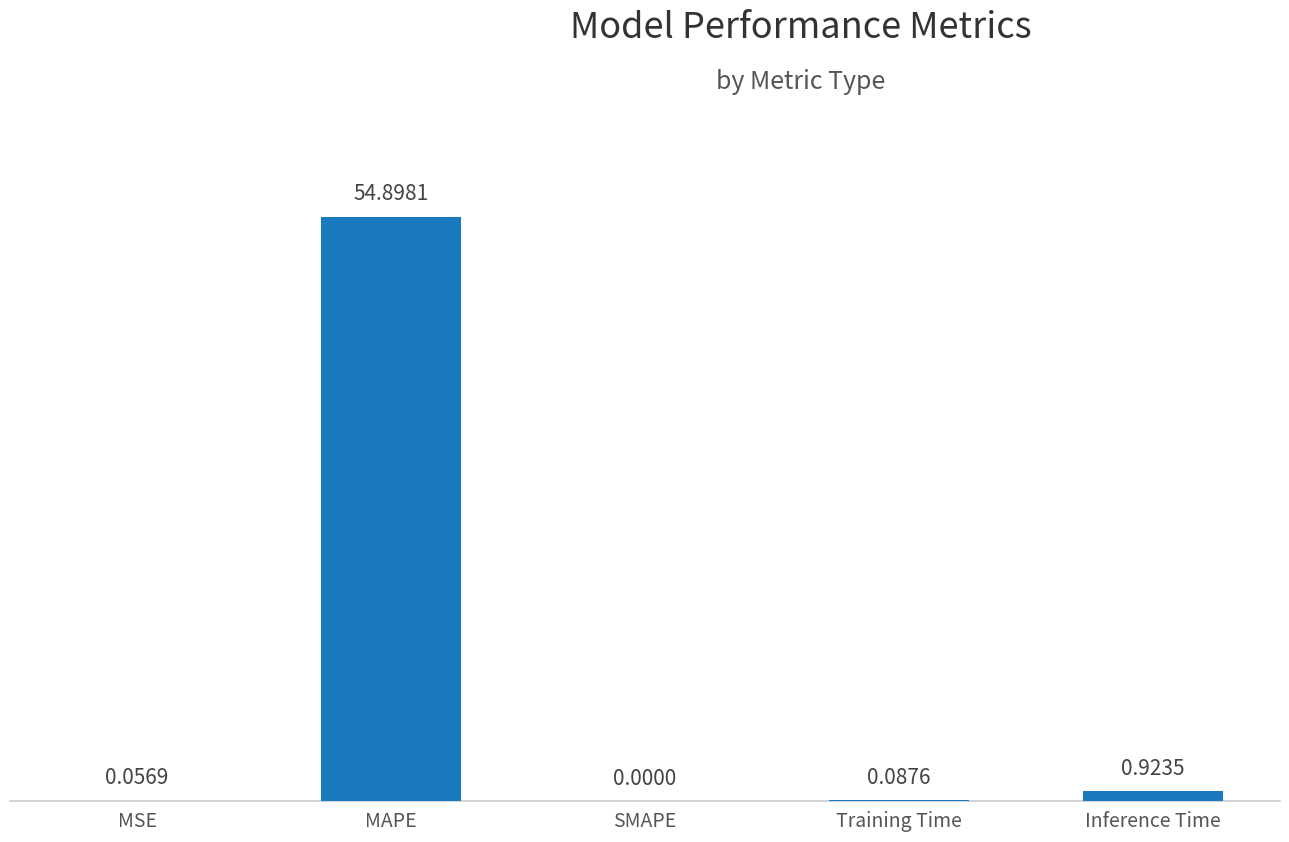

What is the change in value from Training Time to Inference Time?

+0.8